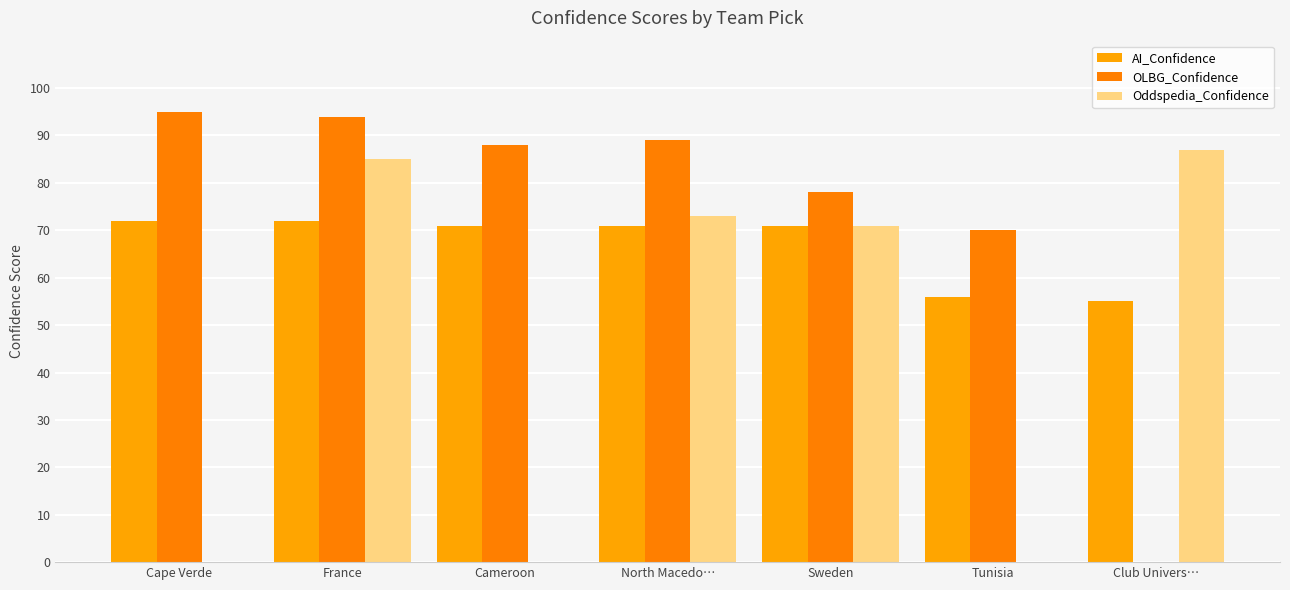

At France, list the series in order from largest to smallest.

OLBG_Confidence, Oddspedia_Confidence, AI_Confidence